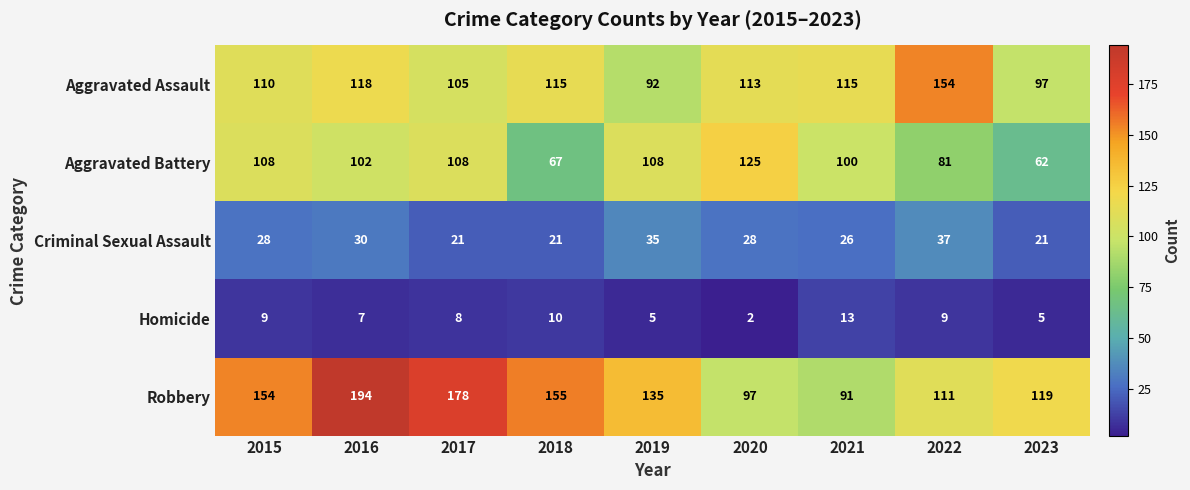

What is the sum of all Robbery values?

1234